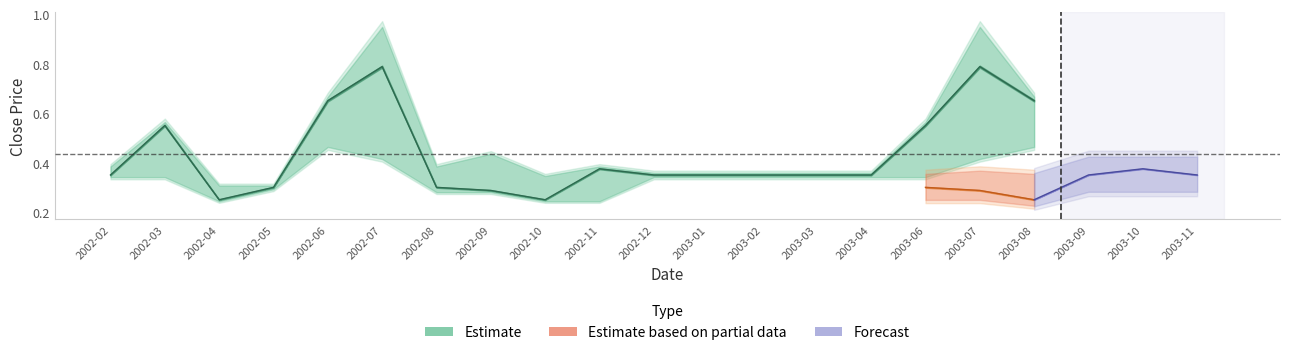

What is the minimum value shown in the chart?

0.2